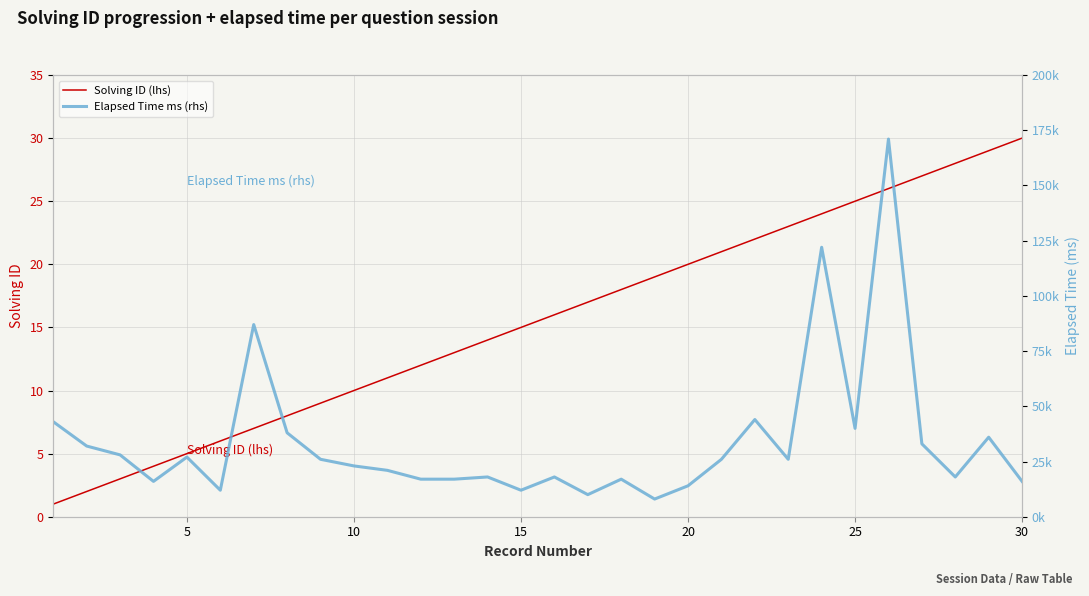

What is the maximum value for Solving ID (lhs)?

30